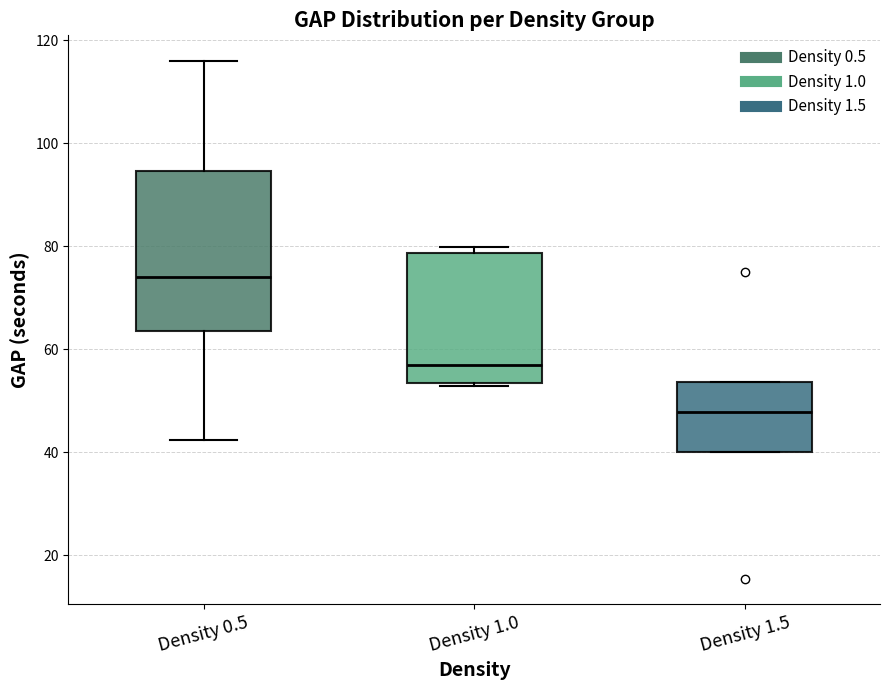

Where is the upper edge of the box for Density 1.0 on the y-axis? The values are not printed on the chart, so give them approximately, as read against the axis.

78